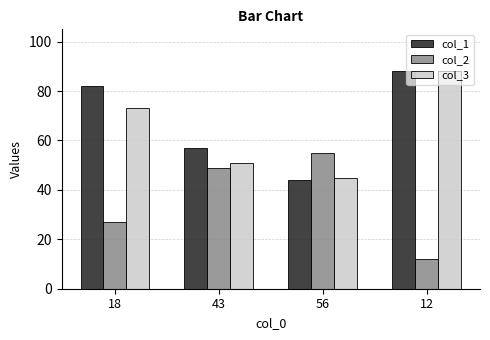

List the labels in order of col_1 value, largest first.

12, 18, 43, 56